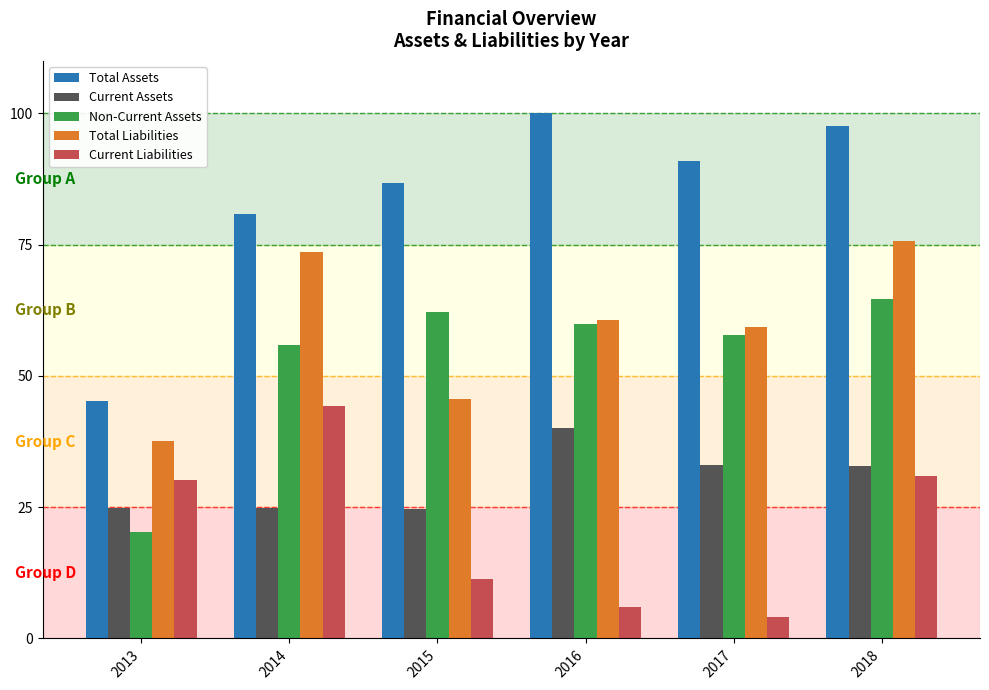

What is the spread (max minus min) of values at 2017?

86.7